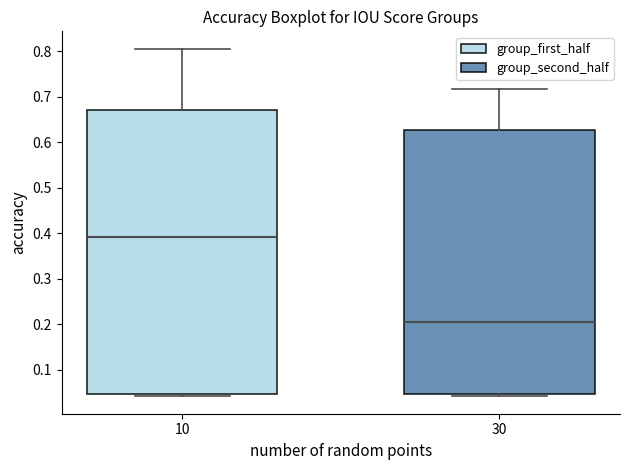

Reading left to right, read every box against the y-axis: the position of its median line, the range the box covers, and the ends of its whiskers. The values are not printed on the chart, so give them approximately, as read against the axis.

10: median 0.39, box 0.05 to 0.67, whiskers 0.04 to 0.81
30: median 0.20, box 0.05 to 0.63, whiskers 0.04 to 0.72